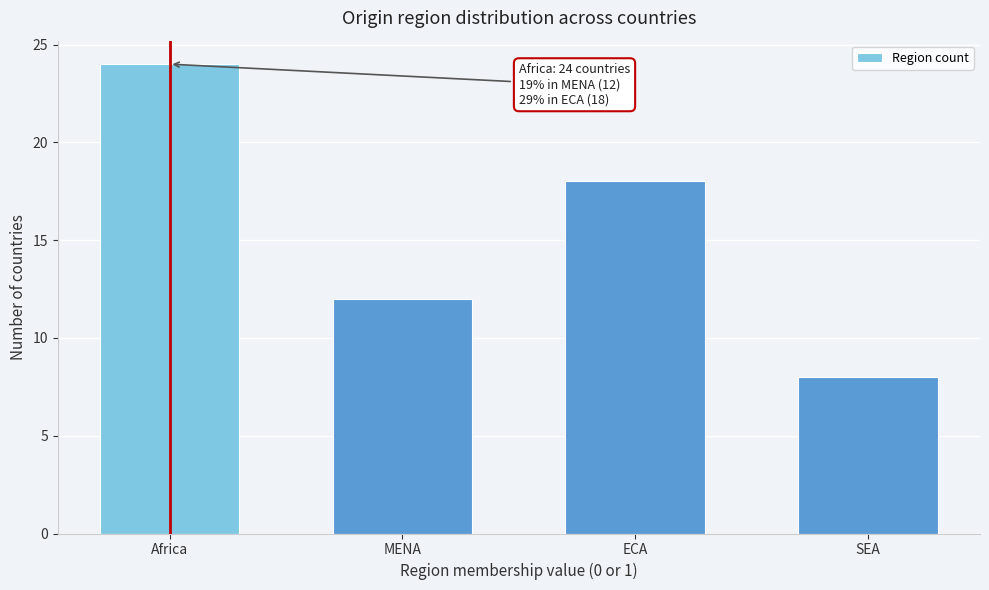

Reading left to right, extract all data points from this chart.

Africa=24	MENA=12	ECA=18	SEA=8